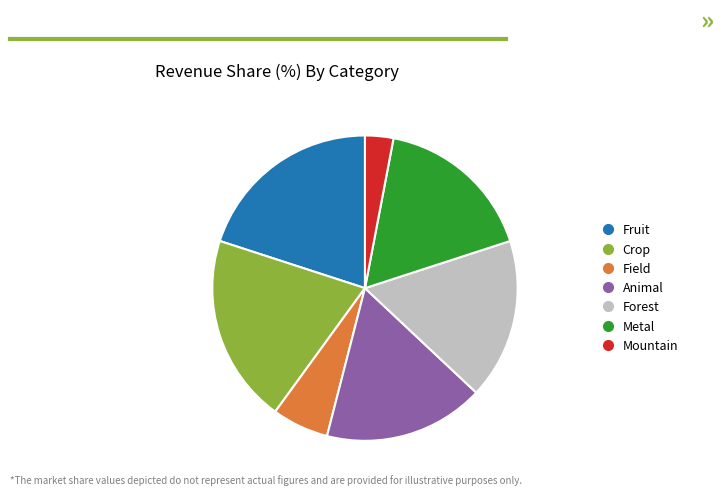

The Metal slice represents 17% of the pie. True or false?

True